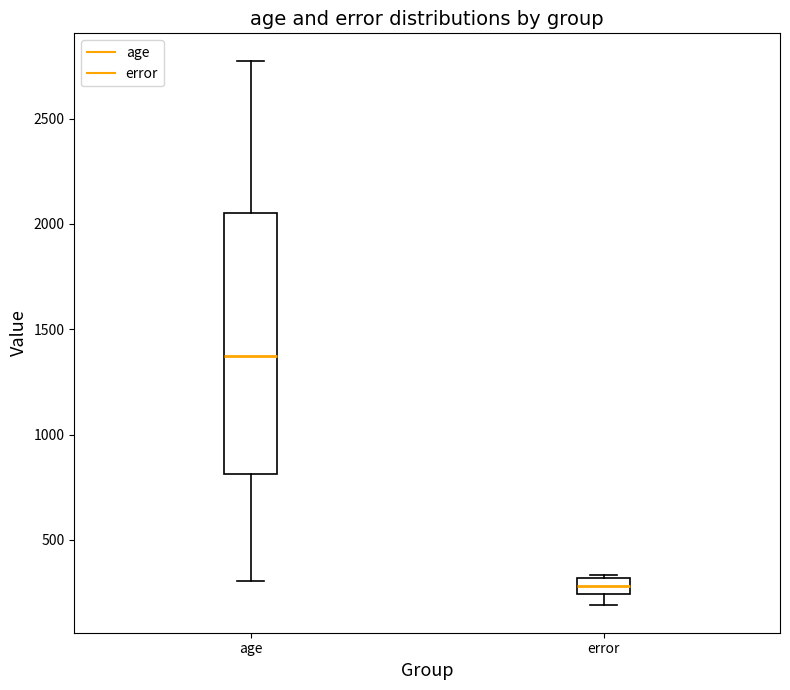

Reading left to right, read every box against the y-axis: the position of its median line, the range the box covers, and the ends of its whiskers. The values are not printed on the chart, so give them approximately, as read against the axis.

age: median 1350, box 800 to 2050, whiskers 300 to 2800
error: median 300 (inside the box), box 250 to 300, whiskers 200 to 350